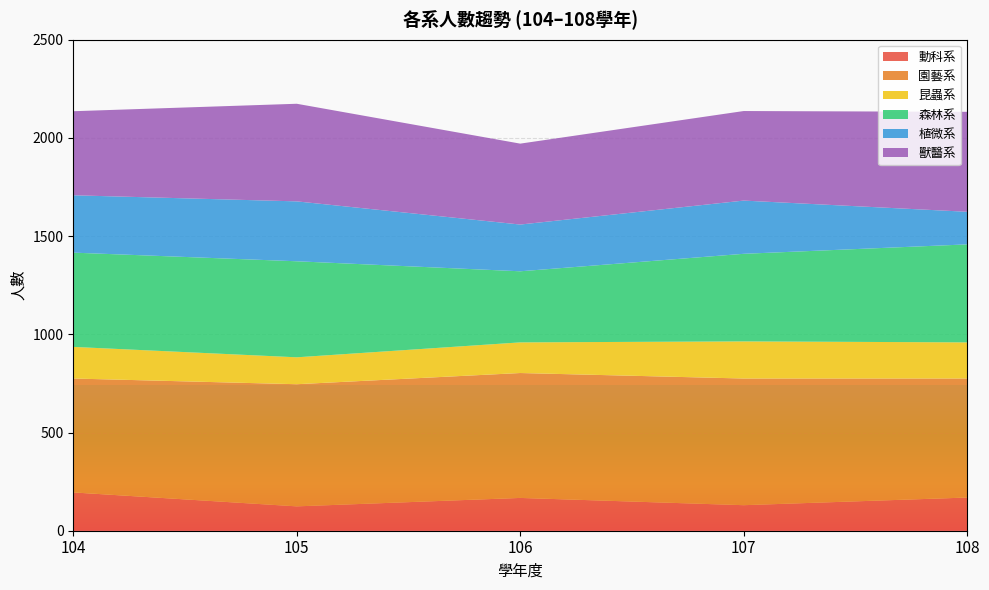

Reading left to right, what are all the values shown in this chart?

動科系: 195	124	167	130	169
園藝系: 580	622	636	645	606
昆蟲系: 161	137	156	189	184
森林系: 480	489	362	446	499
植微系: 292	305	238	271	166
獸醫系: 428	497	412	456	509